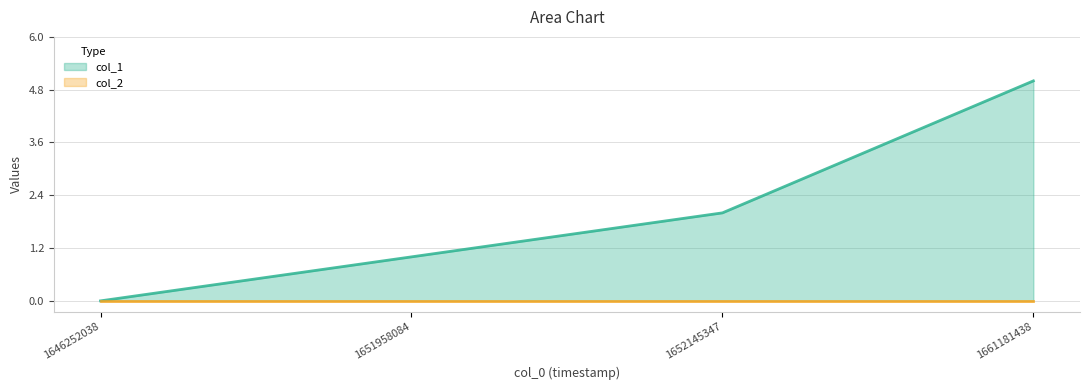

How many values are above zero?

3